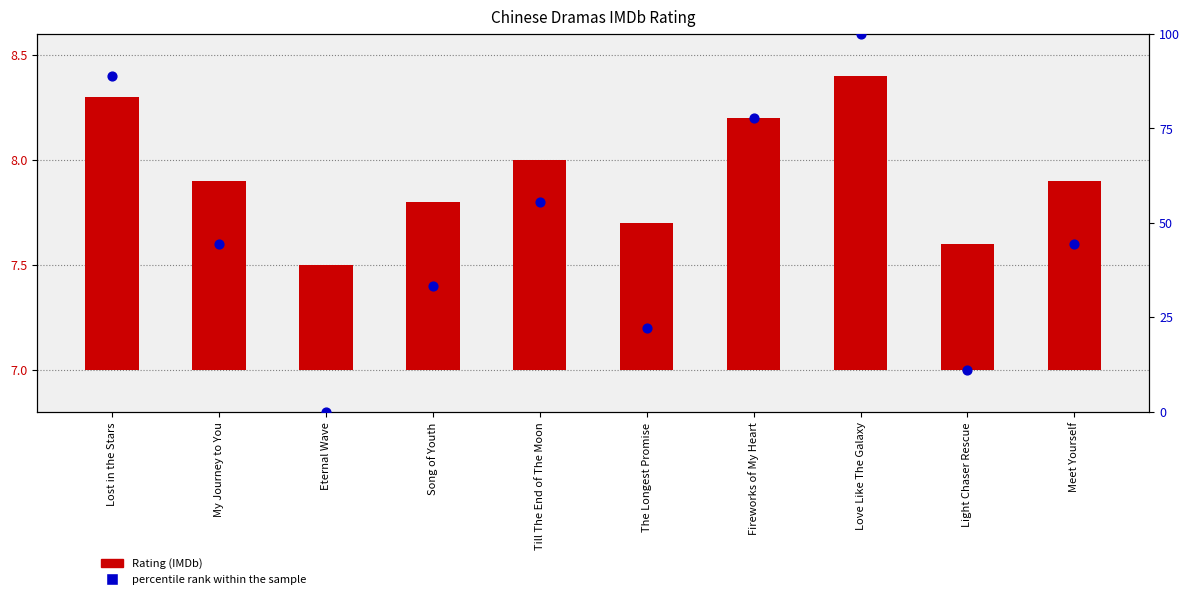

Which series contains the lowest Y value?

percentile rank within the sample